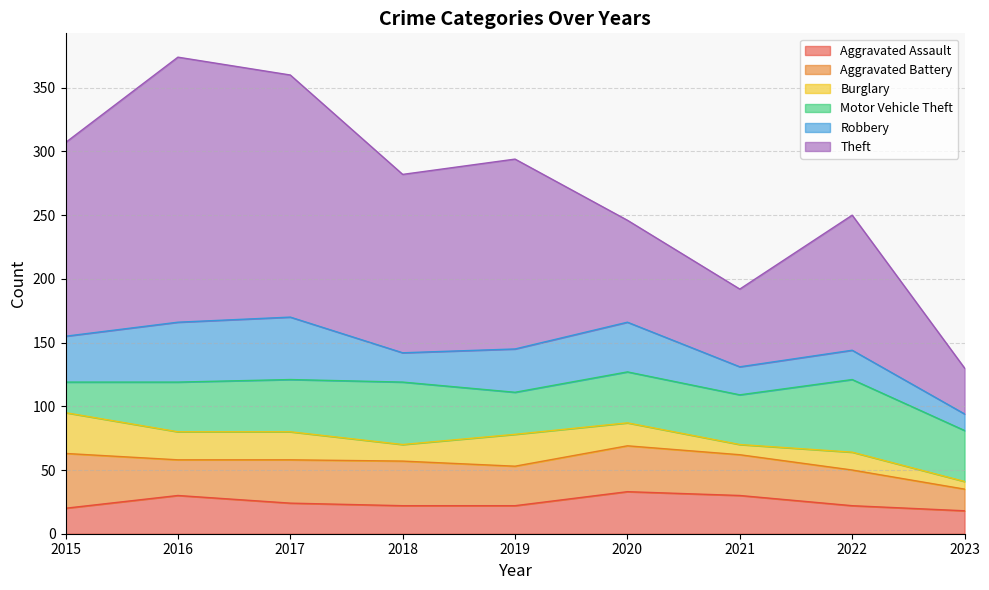

Reading right to left, transcribe all the data shown in this chart.

Aggravated Assault: 18	22	30	33	22	22	24	30	20
Aggravated Battery: 17	28	32	36	31	35	34	28	43
Burglary: 6	14	8	18	25	13	22	22	32
Motor Vehicle Theft: 40	57	39	40	33	49	41	39	24
Robbery: 13	23	22	39	34	23	49	47	36
Theft: 36	106	61	80	149	140	190	208	152